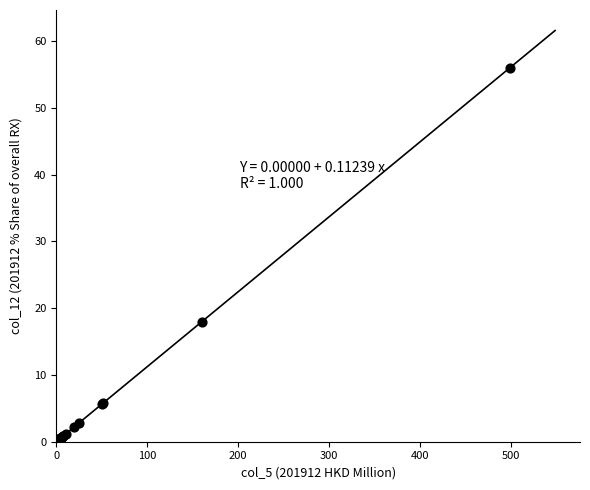

What Y value in the scatter plot is closest to 28?

17.9